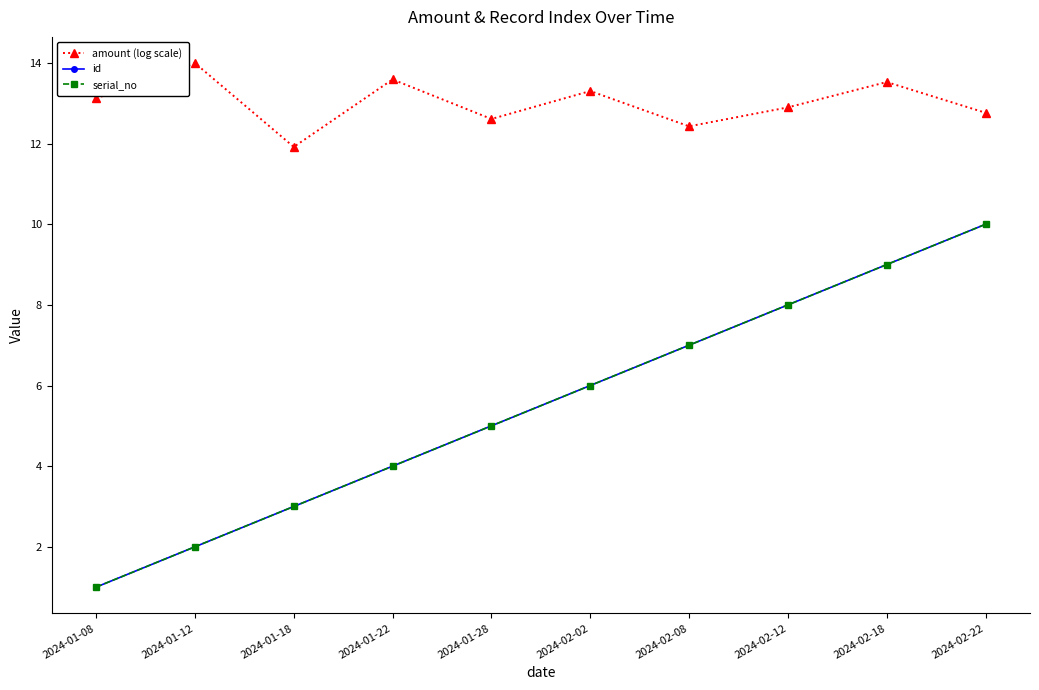

Does the chart have visible grid lines?

No